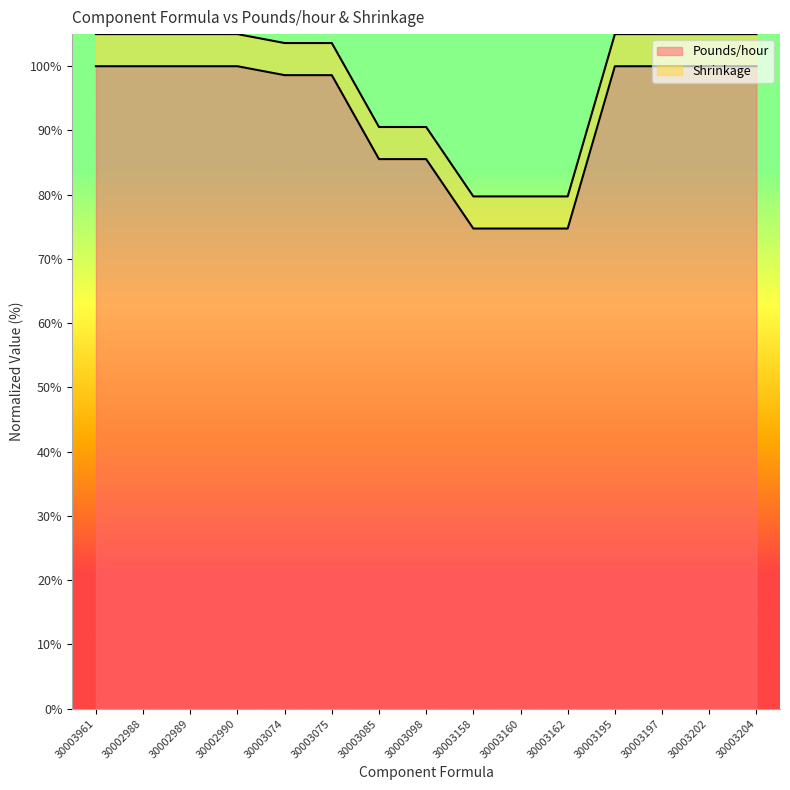

Rank the categories by value from highest to lowest.

30003961, 30002988, 30002989, 30002990, 30003195, 30003197, 30003202, 30003204, 30003074, 30003075, 30003085, 30003098, 30003158, 30003160, 30003162